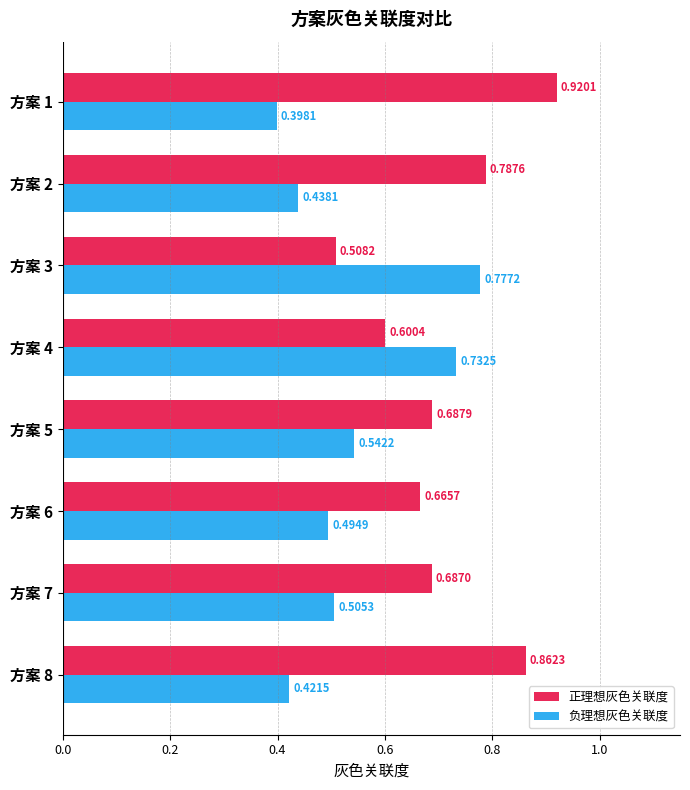

Is the value of 正理想灰色关联度 at 方案 7 greater than the value of 负理想灰色关联度 at 方案 6?

Yes